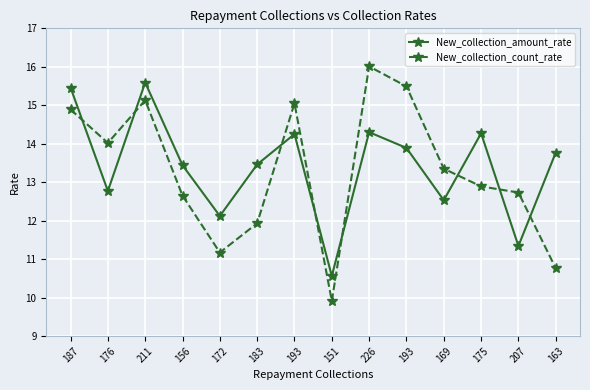

At which category does New_collection_count_rate reach its first local valley?

176